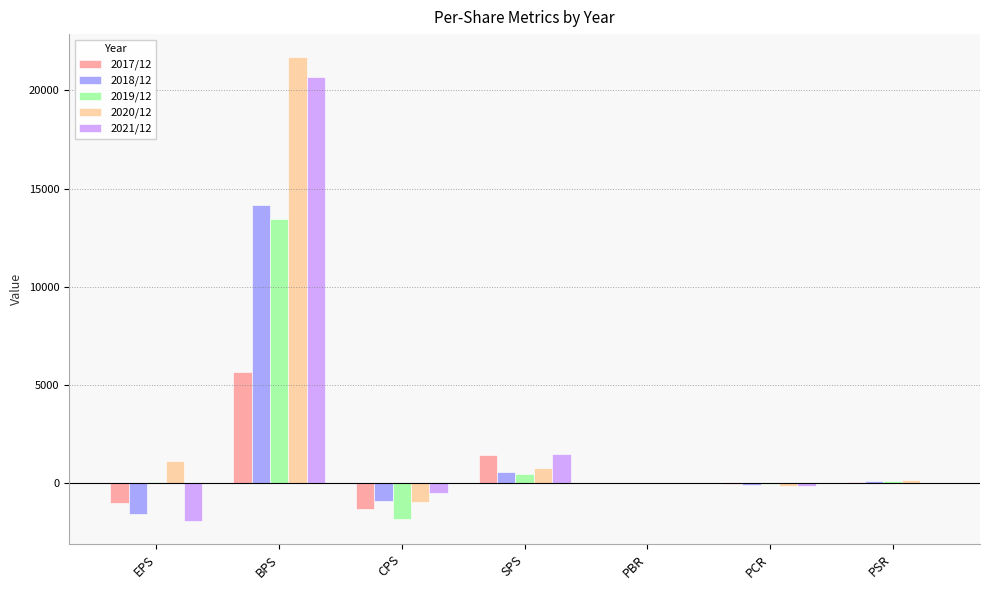

Which category has the highest value in the 2018/12 series?

BPS